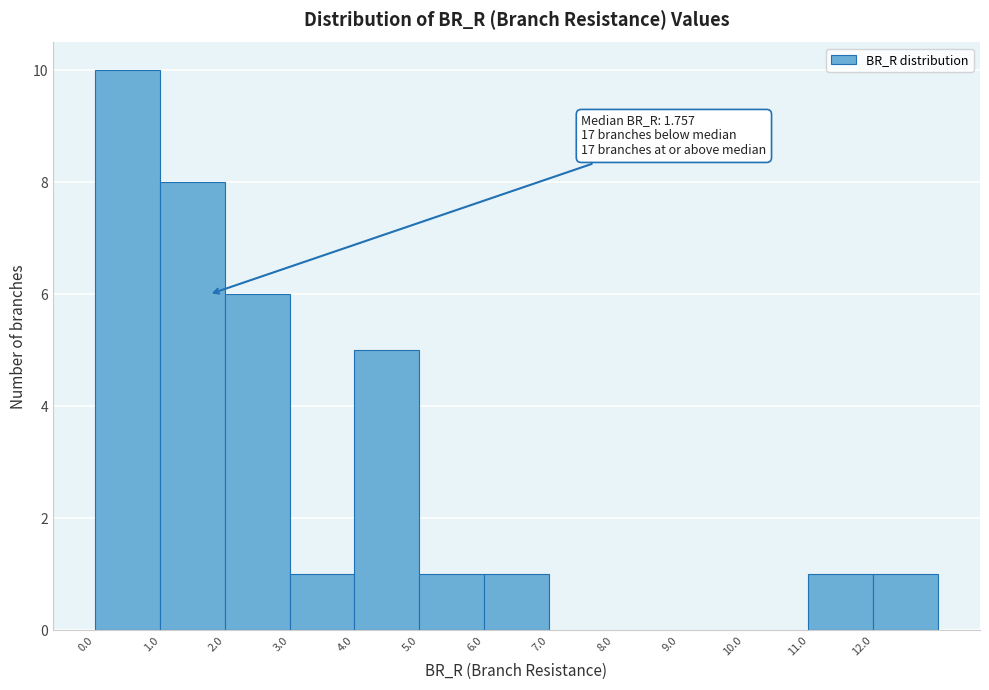

Which range on the x-axis has the tallest bar?

0 to 1